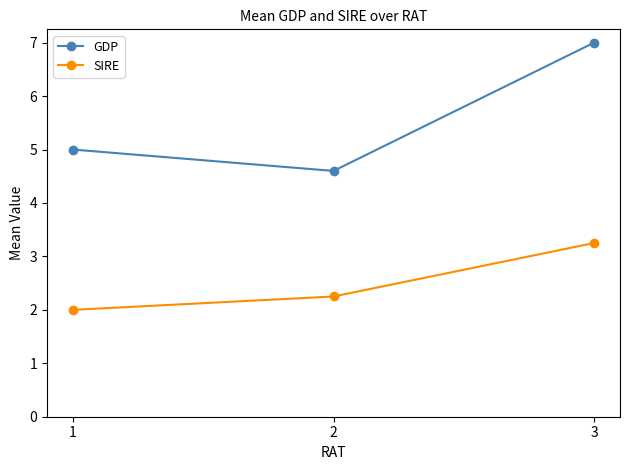

What is the difference between the GDP values at 1 and 2?

0.4